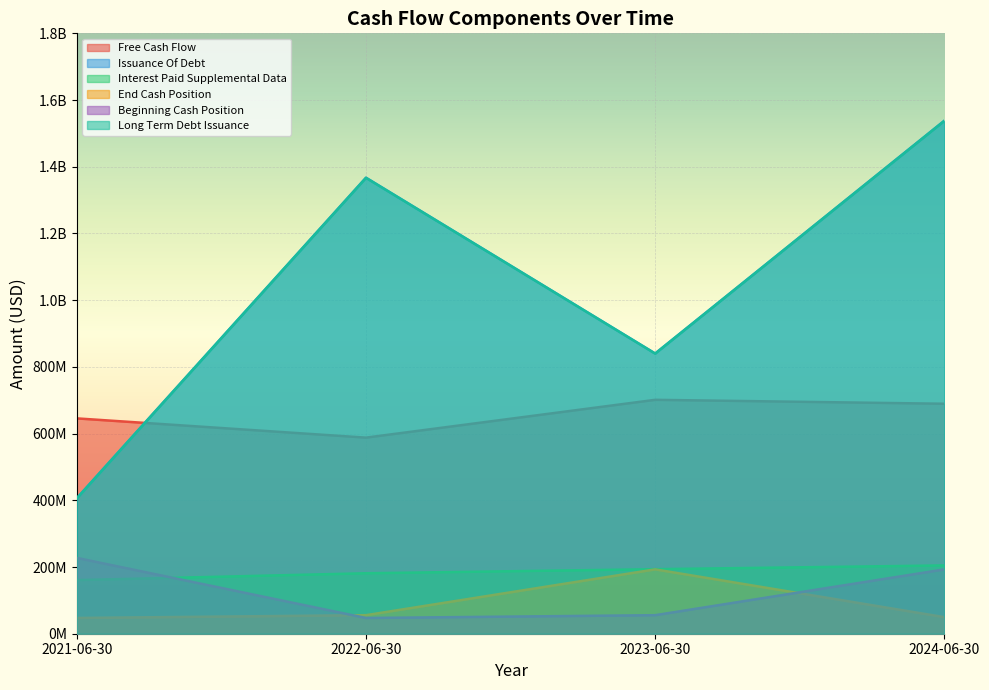

What are all the series names shown in the legend?

Free Cash Flow, Issuance Of Debt, Interest Paid Supplemental Data, End Cash Position, Beginning Cash Position, Long Term Debt Issuance